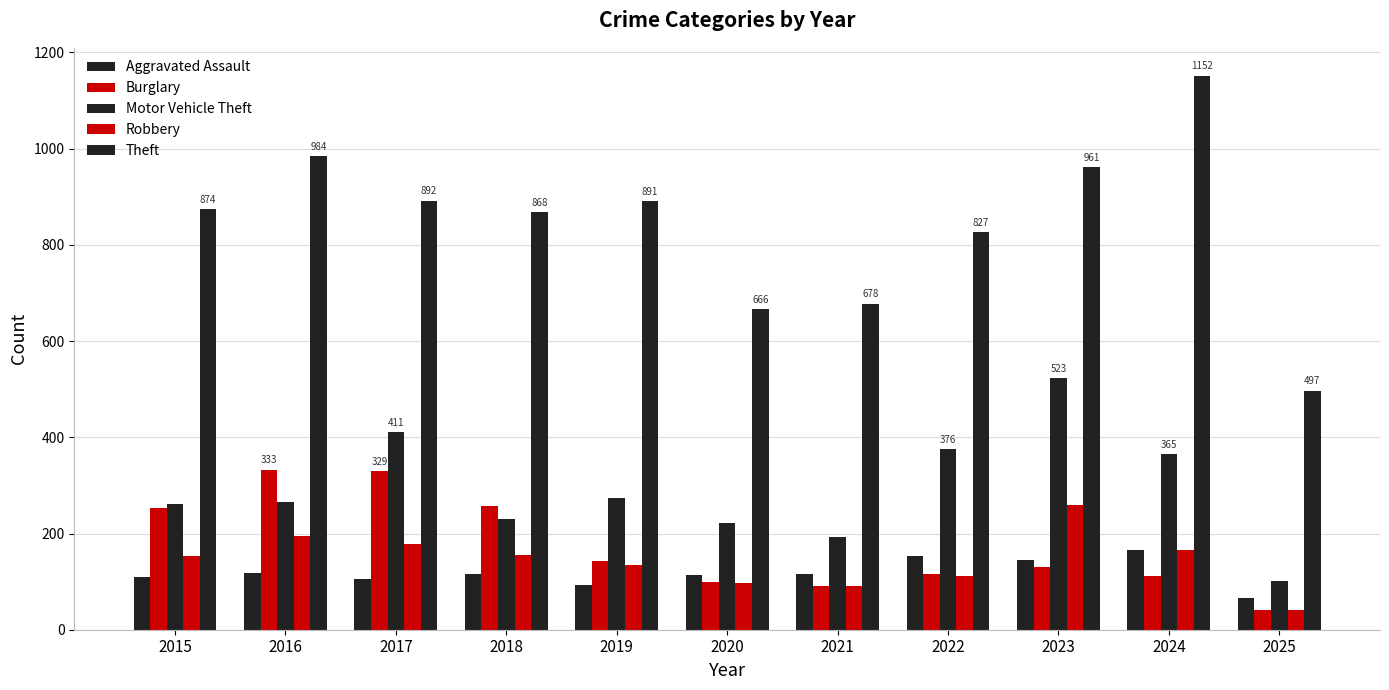

How many groups of bars are there?

11